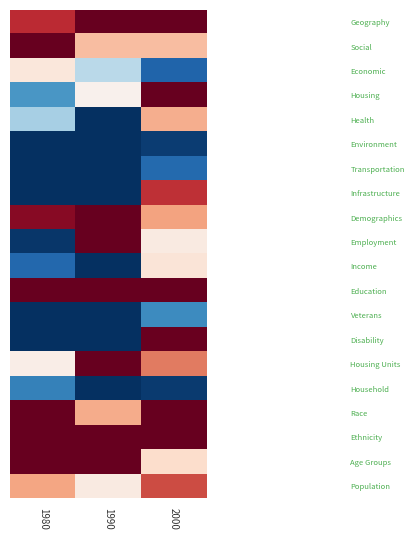

Reading left to right, what are all the values shown in this chart?

Geography: 1980=0.7	1990=1.9	2000=1.5
Social: 1980=1.2	1990=0.3	2000=0.3
Economic: 1980=0.1	1990=-0.3	2000=-0.8
Housing: 1980=-0.6	1990=0.0	2000=1.9
Health: 1980=-0.3	1990=-1.6	2000=0.4
Environment: 1980=-1.6	1990=-1.4	2000=-1.0
Transportation: 1980=-1.1	1990=-1.4	2000=-0.8
Infrastructure: 1980=-1.7	1990=-1.4	2000=0.7
Demographics: 1980=0.9	1990=1.6	2000=0.4
Employment: 1980=-1.0	1990=1.2	2000=0.1
Income: 1980=-0.8	1990=-1.7	2000=0.1
Education: 1980=1.9	1990=1.9	2000=1.6
Veterans: 1980=-1.4	1990=-1.8	2000=-0.6
Disability: 1980=-1.1	1990=-1.8	2000=1.0
Housing Units: 1980=0.1	1990=1.8	2000=0.5
Household: 1980=-0.7	1990=-1.4	2000=-1.0
Race: 1980=1.1	1990=0.4	2000=1.9
Ethnicity: 1980=1.6	1990=1.9	2000=1.8
Age Groups: 1980=1.2	1990=1.8	2000=0.2
Population: 1980=0.4	1990=0.1	2000=0.7